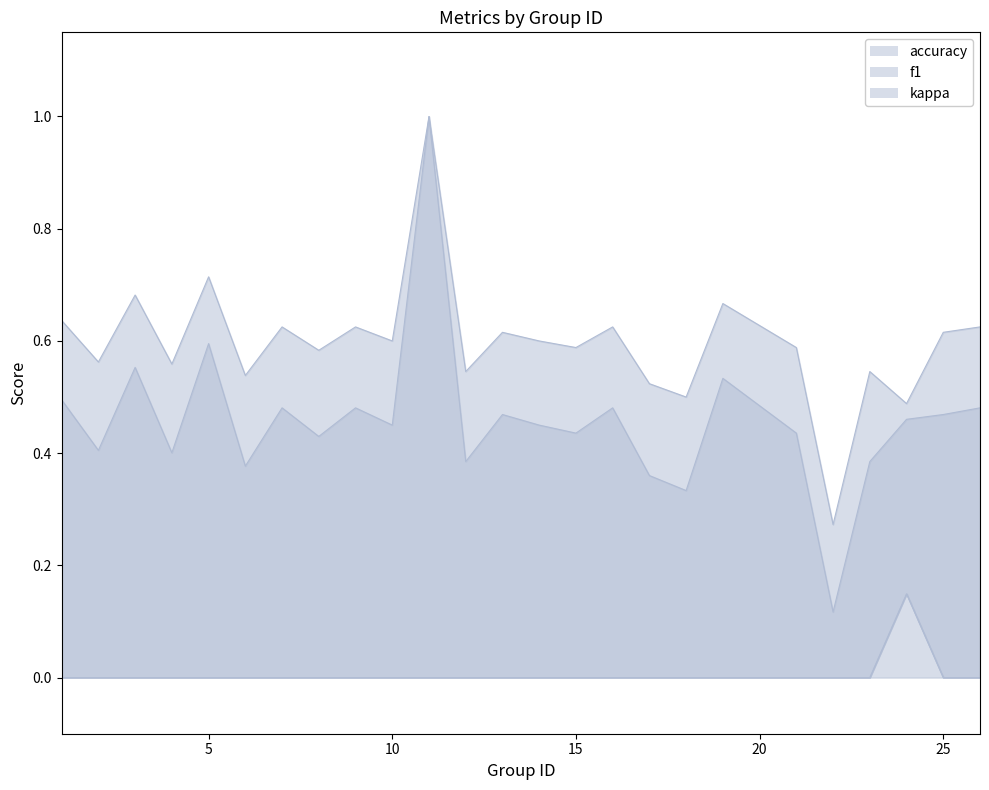

How many lines are shown in the chart?

3